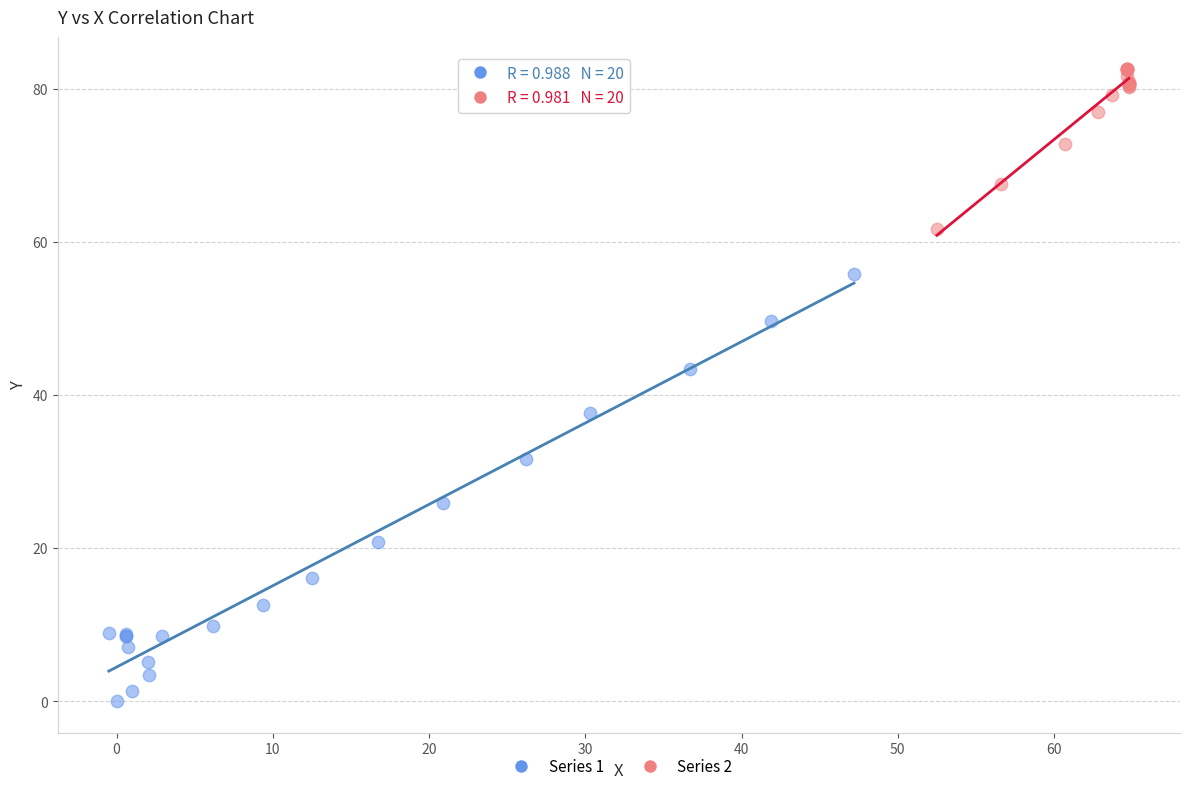

Which series contains the highest Y value?

Series 2